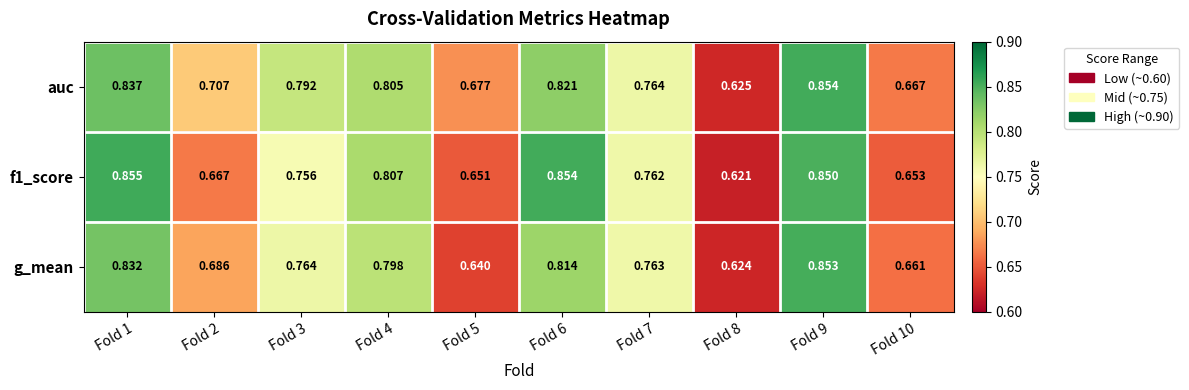

Is the value of auc at Fold 6 greater than the value of g_mean at Fold 4?

Yes